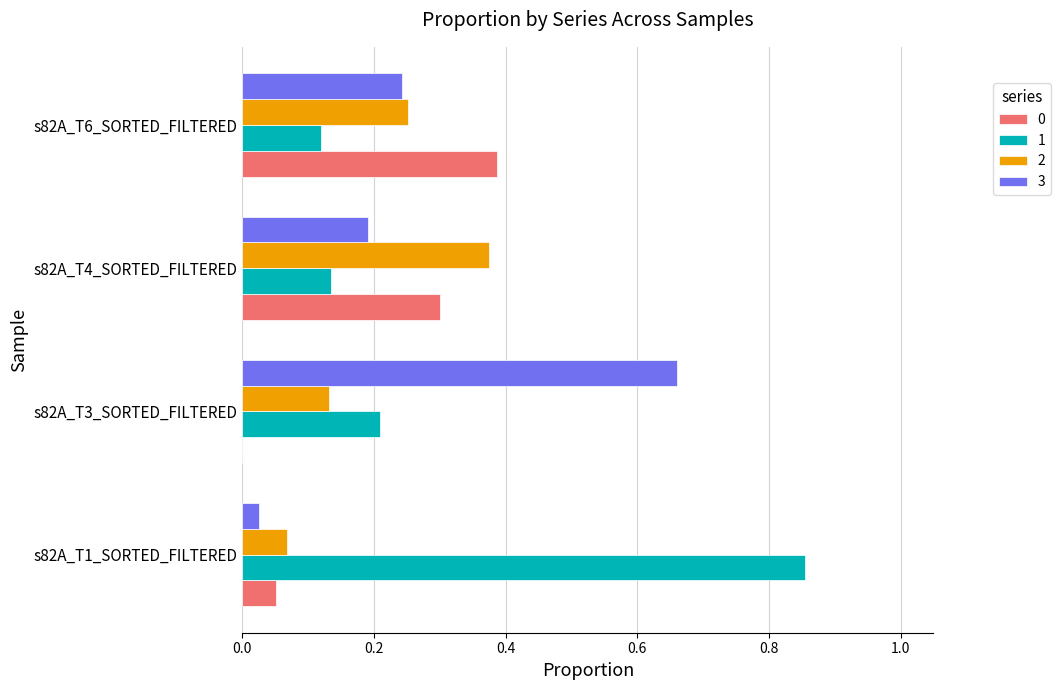

The 0 series shows 0.2 at s82A_T6_SORTED_FILTERED. True or false?

False